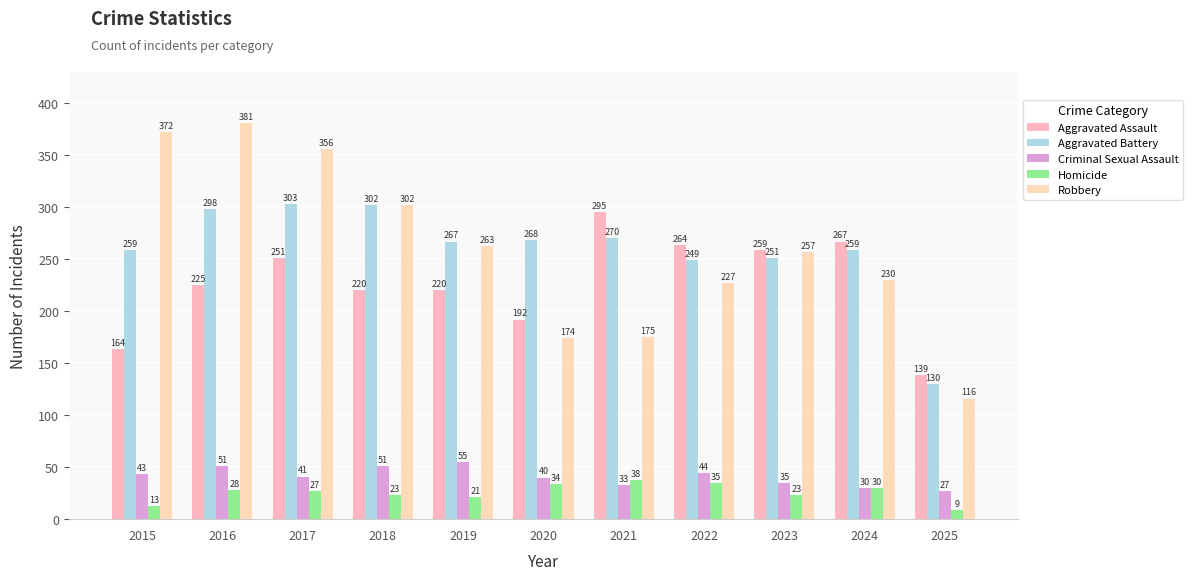

Reading right to left, extract all data points from this chart.

Aggravated Assault: 2025=139	2024=267	2023=259	2022=264	2021=295	2020=192	2019=220	2018=220	2017=251	2016=225	2015=164
Aggravated Battery: 2025=130	2024=259	2023=251	2022=249	2021=270	2020=268	2019=267	2018=302	2017=303	2016=298	2015=259
Criminal Sexual Assault: 2025=27	2024=30	2023=35	2022=44	2021=33	2020=40	2019=55	2018=51	2017=41	2016=51	2015=43
Homicide: 2025=9	2024=30	2023=23	2022=35	2021=38	2020=34	2019=21	2018=23	2017=27	2016=28	2015=13
Robbery: 2025=116	2024=230	2023=257	2022=227	2021=175	2020=174	2019=263	2018=302	2017=356	2016=381	2015=372